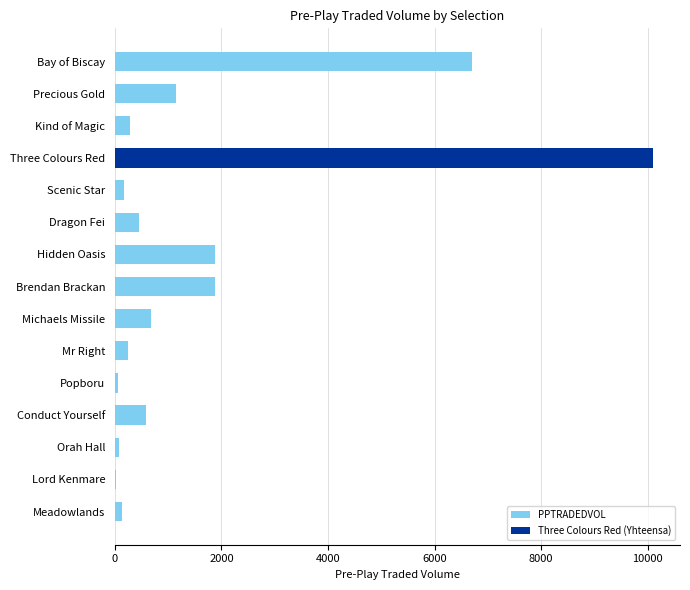

The chart shows a value of 285.1 at Kind of Magic. True or false?

True